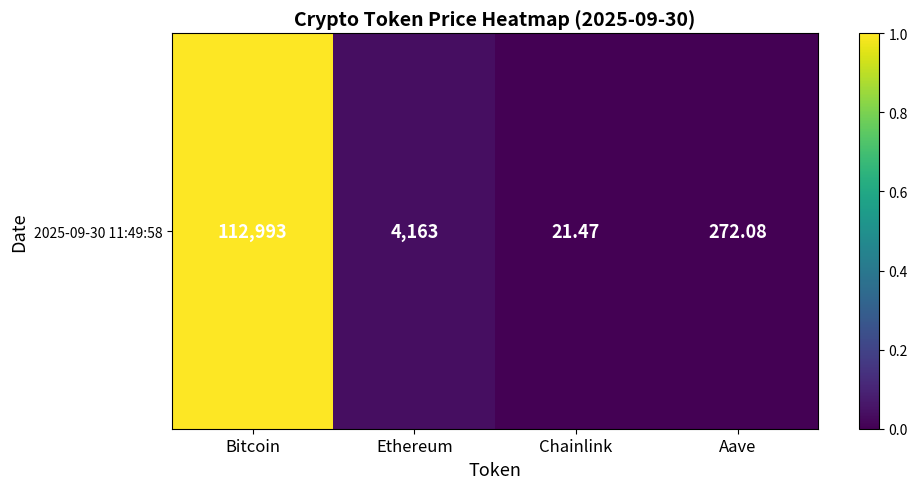

Between Aave and Chainlink, which is larger?

Aave